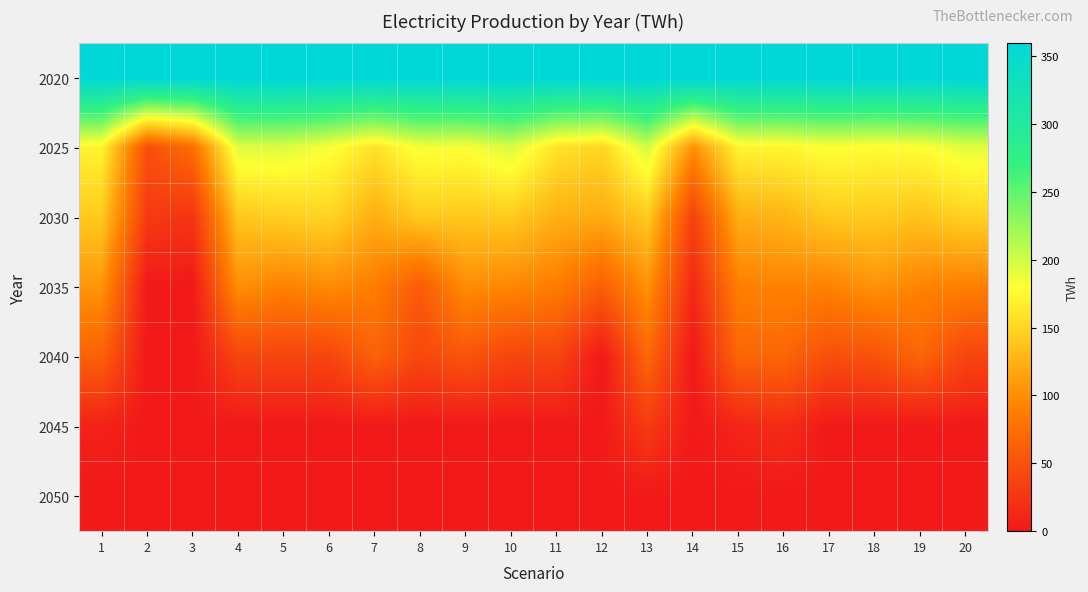

Count the number of data series in this chart.

7